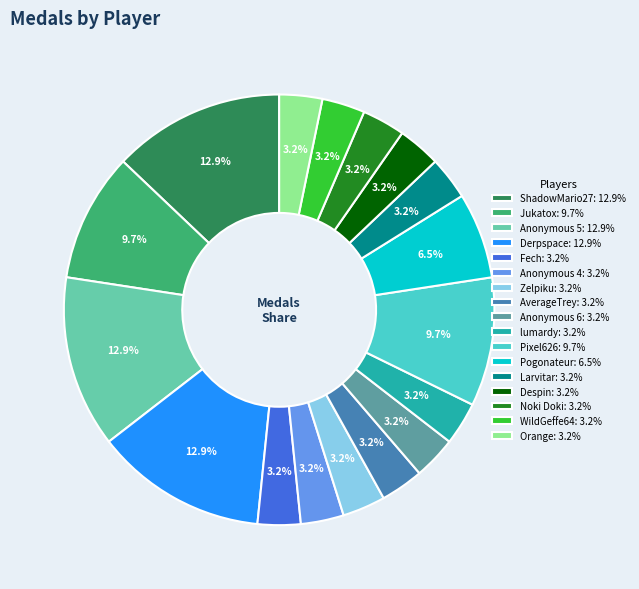

Does any single category account for the majority?

No